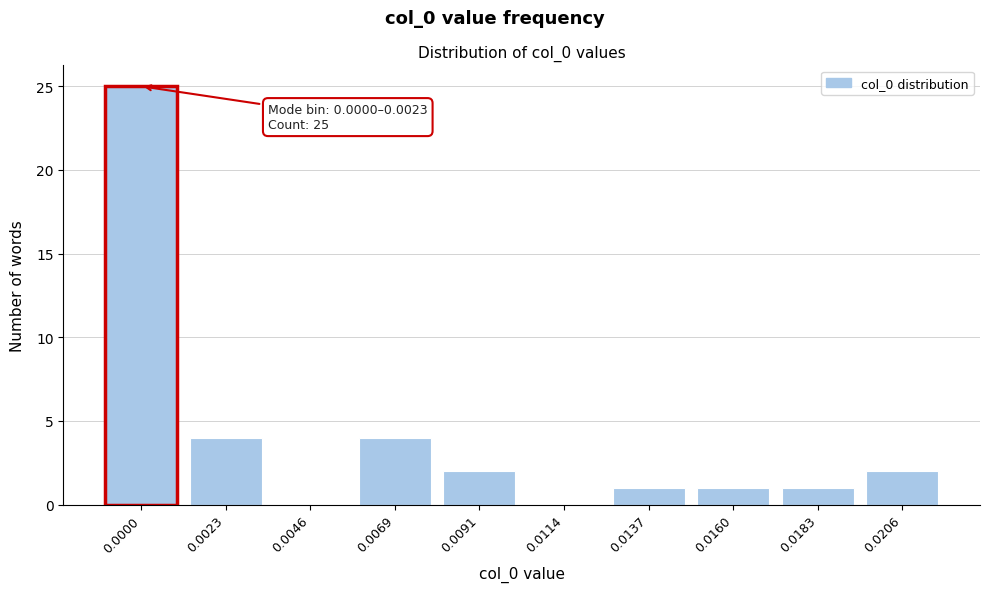

Reading left to right, list all the values displayed in this chart.

0.0000=25	0.0023=4	0.0046=0	0.0069=4	0.0091=2	0.0114=0	0.0137=1	0.0160=1	0.0183=1	0.0206=2